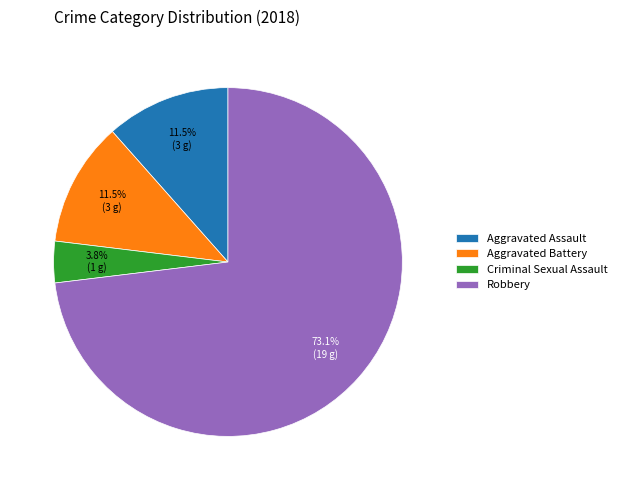

To the nearest percent, what is the difference between the largest and smallest slice percentages?

69%